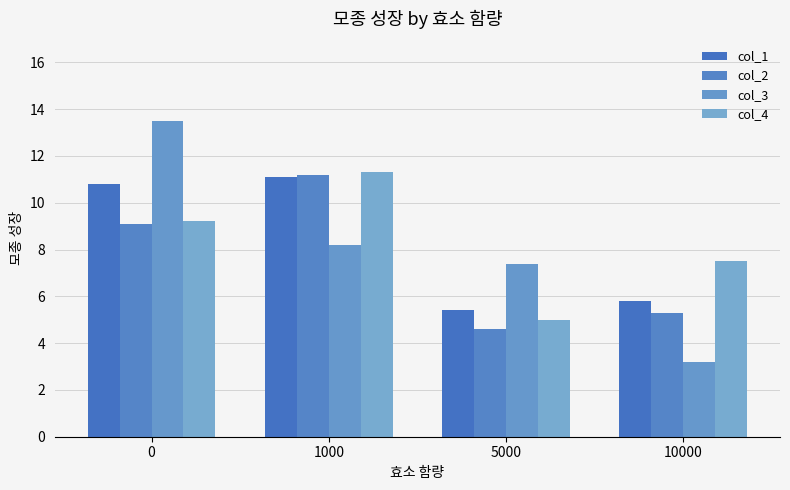

What are all the series names shown in the legend?

col_1, col_2, col_3, col_4